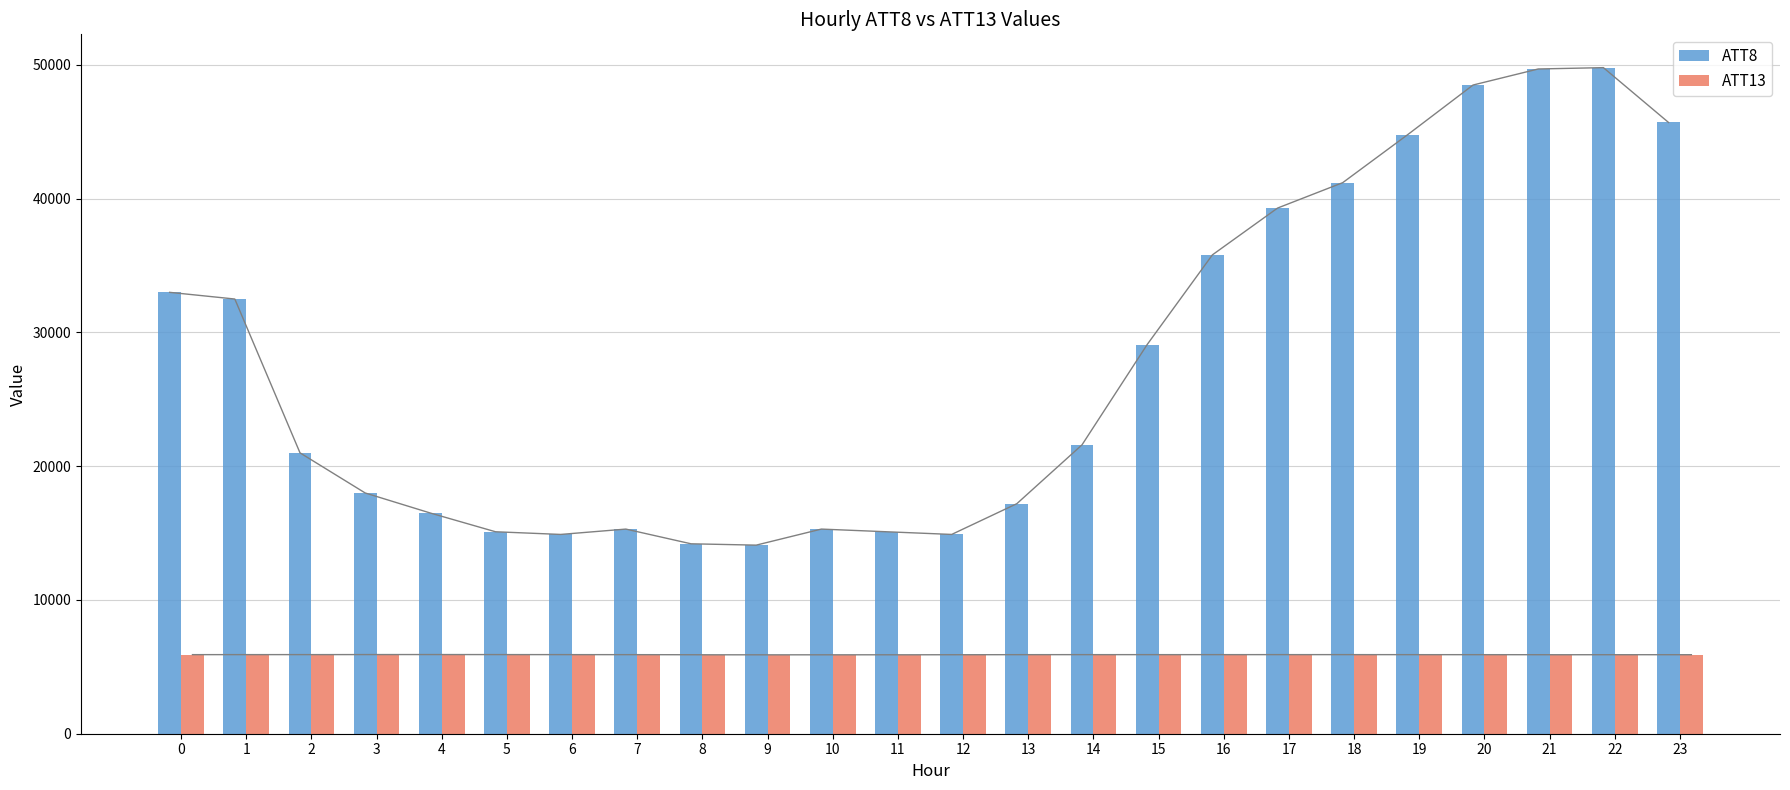

What is the value of the ATT13 bar at the 10th from the left?

5899.0